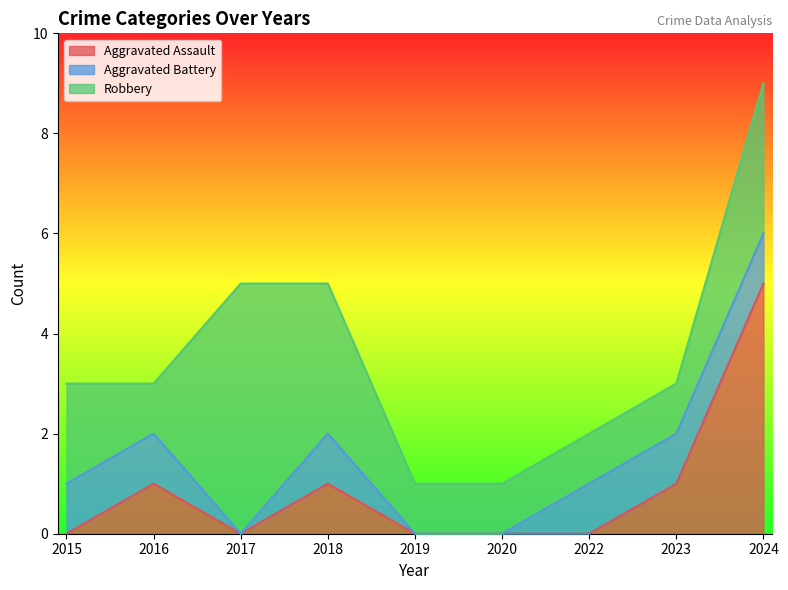

How many lines are shown in the chart?

3